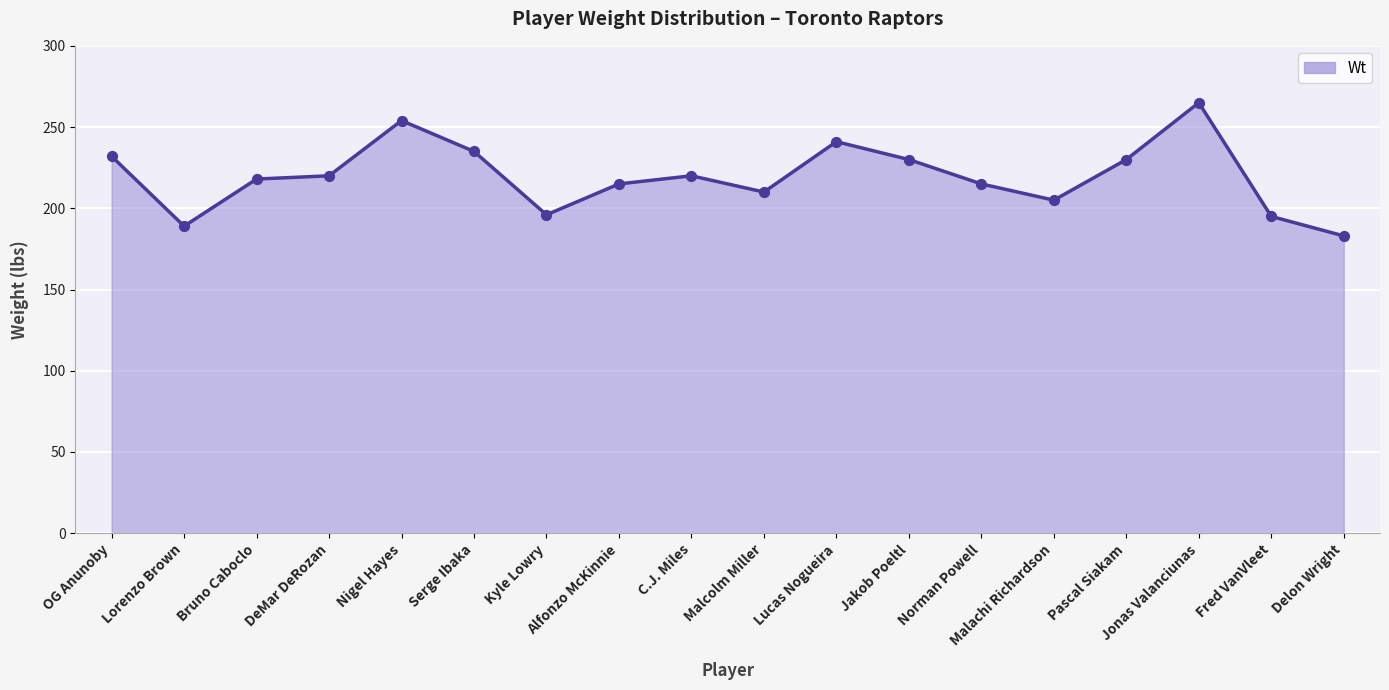

What is the change in value from Alfonzo McKinnie to Lucas Nogueira?

+26